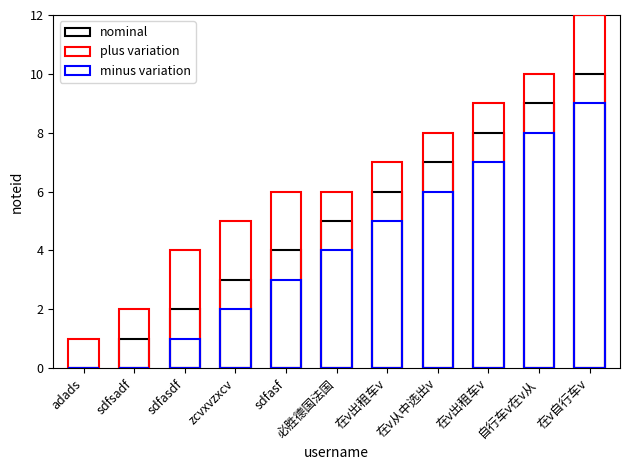

Which label corresponds to the largest value in the chart?

在v自行车v